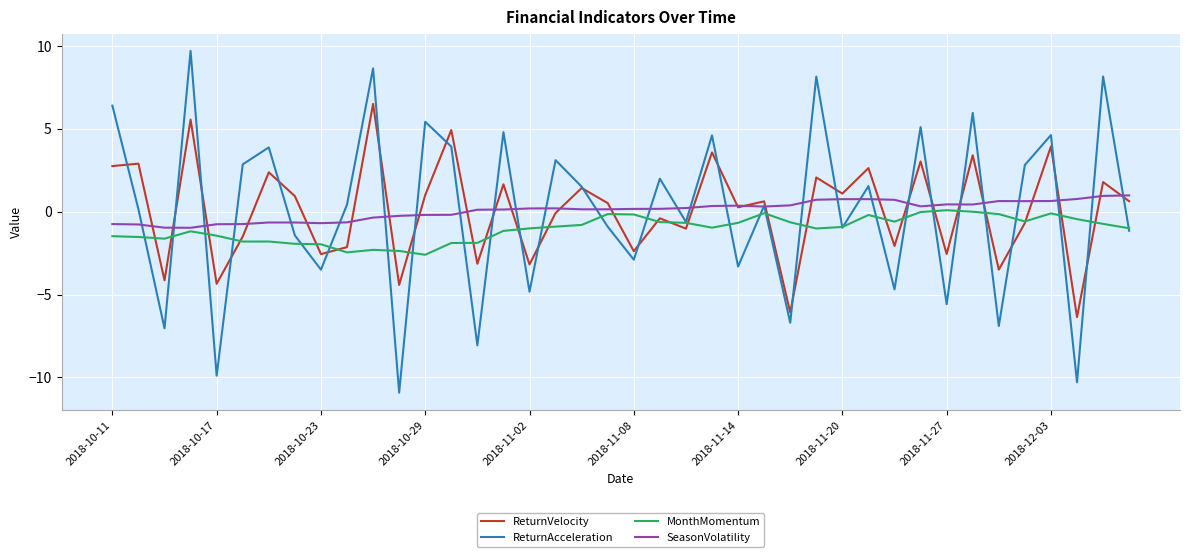

True or false: SeasonVolatility and MonthMomentum intersect in this chart.

False